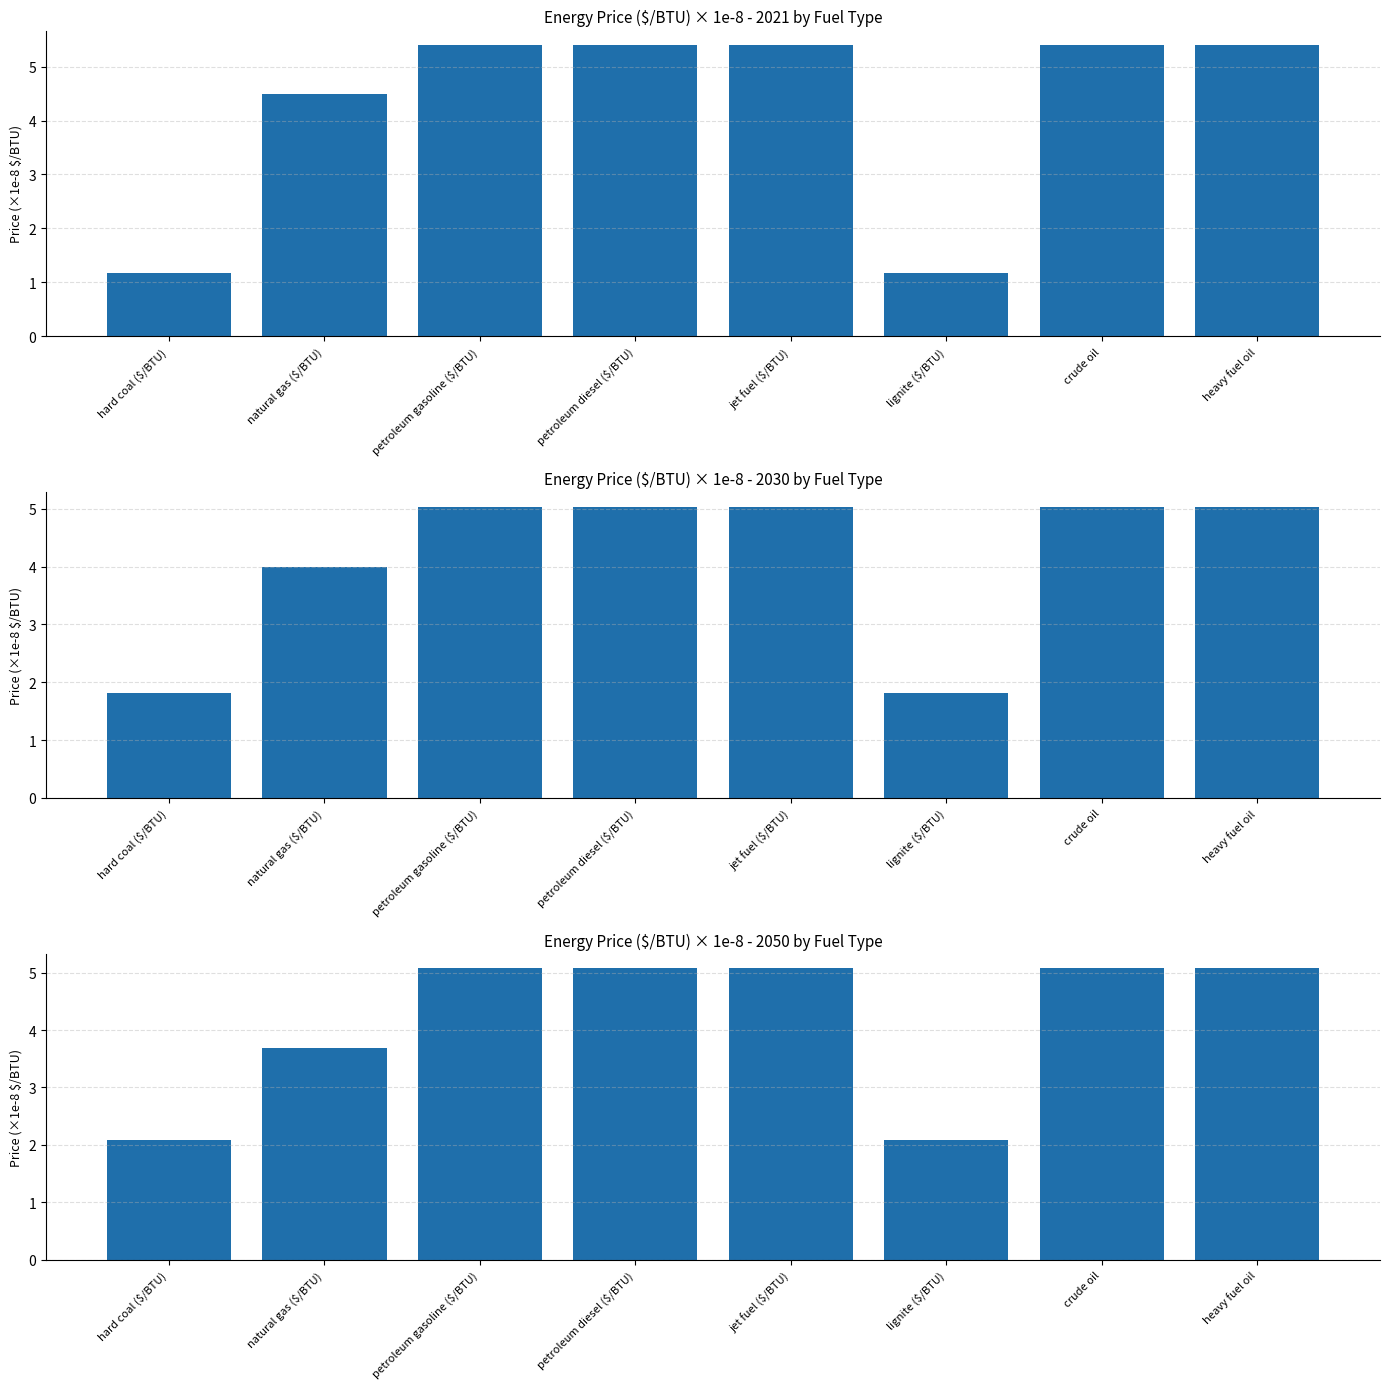

What is the highest value of the 2021 series?

5.4